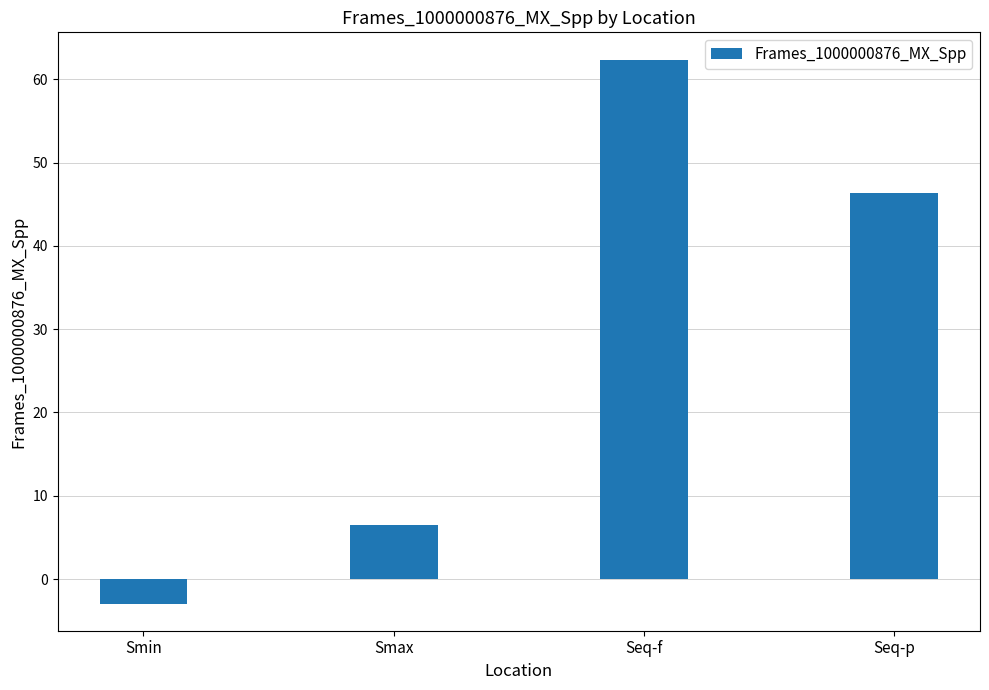

How many bars are there in total?

4